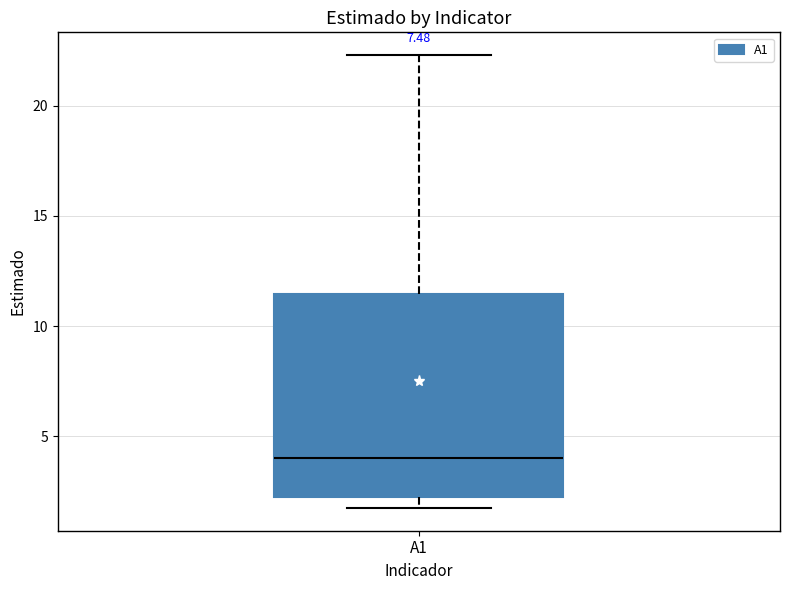

Read this box plot against the y-axis: the position of the median line, the range covered by the box, and the ends of both whiskers. The values are not printed on the chart, so give them approximately, as read against the axis.

median 4.0, box 2.0 to 11.5, whiskers 1.5 to 22.5